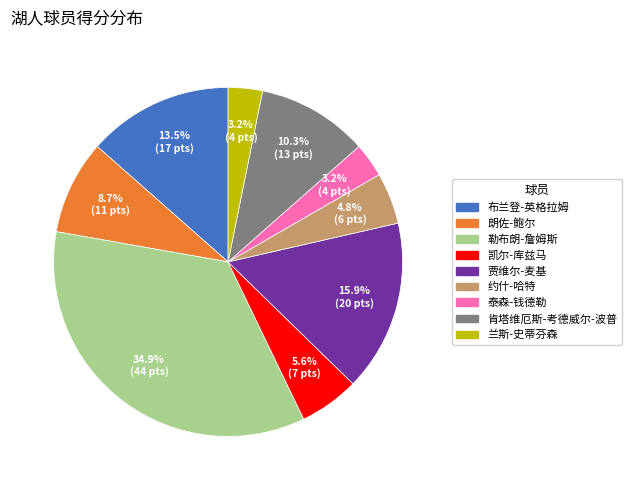

Between 勒布朗-詹姆斯 and 约什-哈特, which is larger?

勒布朗-詹姆斯